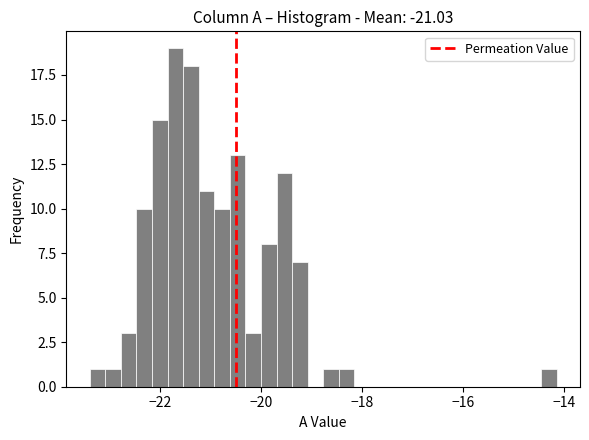

Read against the x-axis, roughly where is the centre of the tallest bar?

-21.8